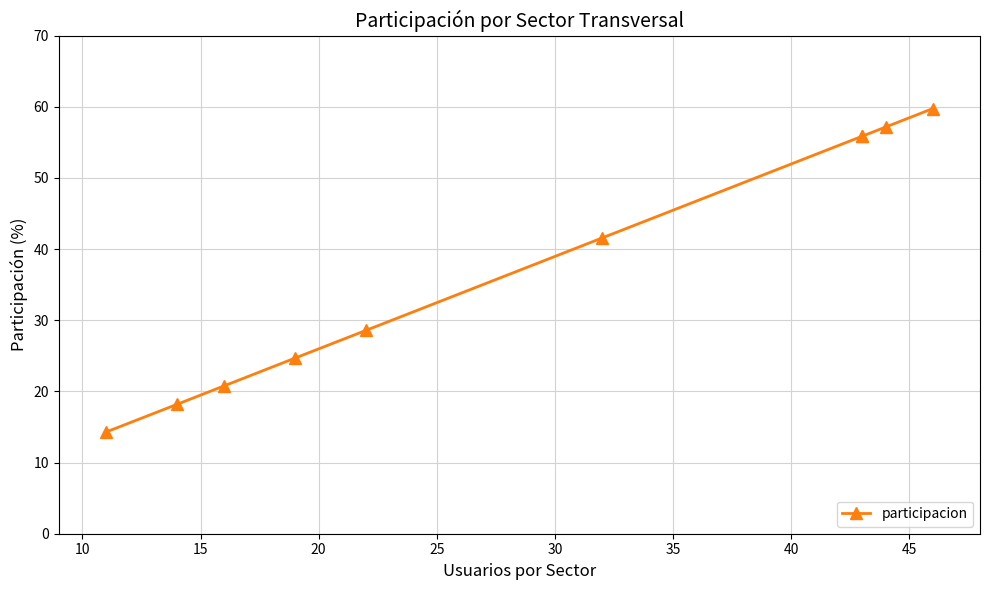

How many lines are shown in the chart?

1